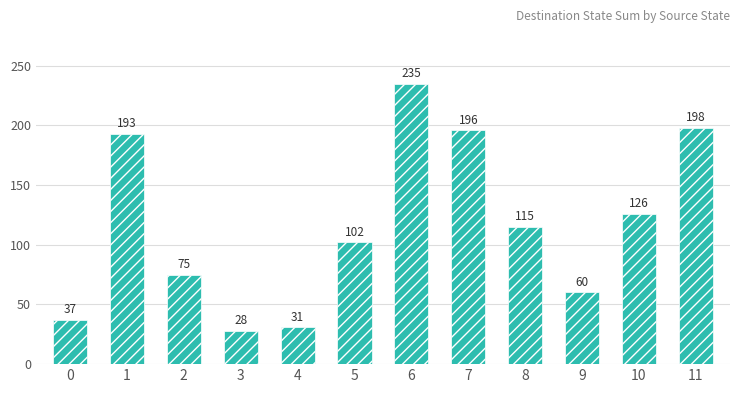

How many bars are there in total?

12